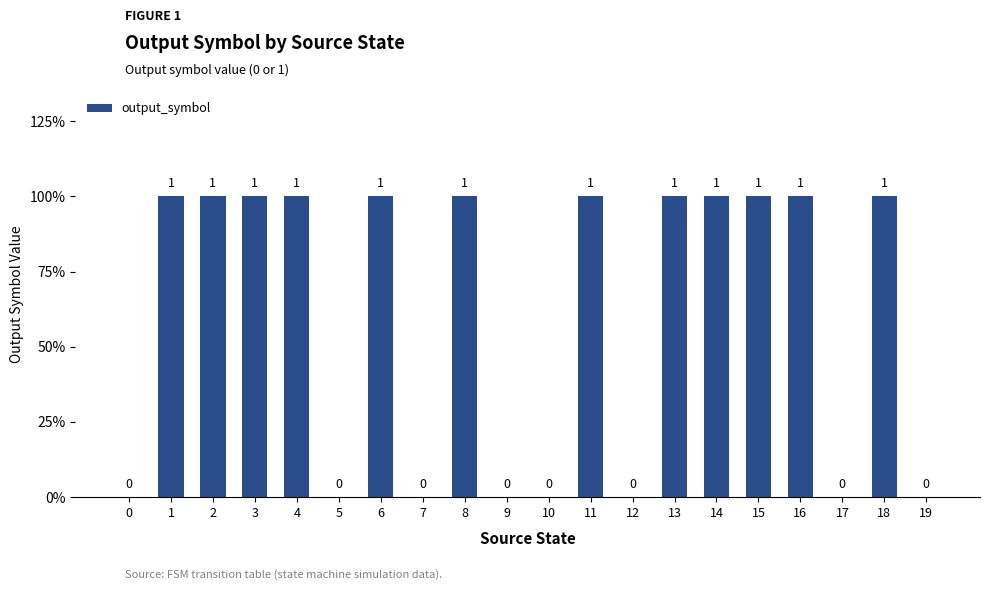

Are the bars horizontal?

No